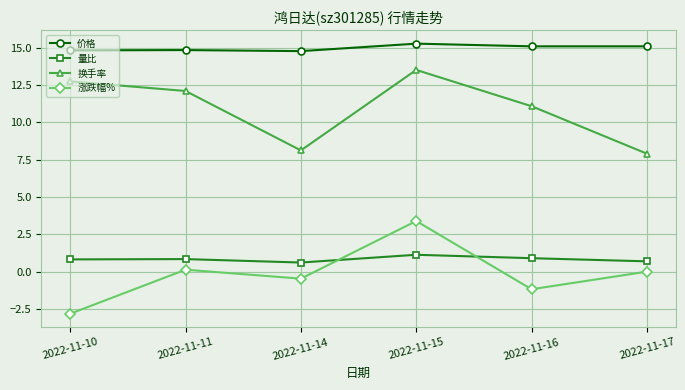

True or false: 价格 has a value of 4.3 at 2022-11-16.

False